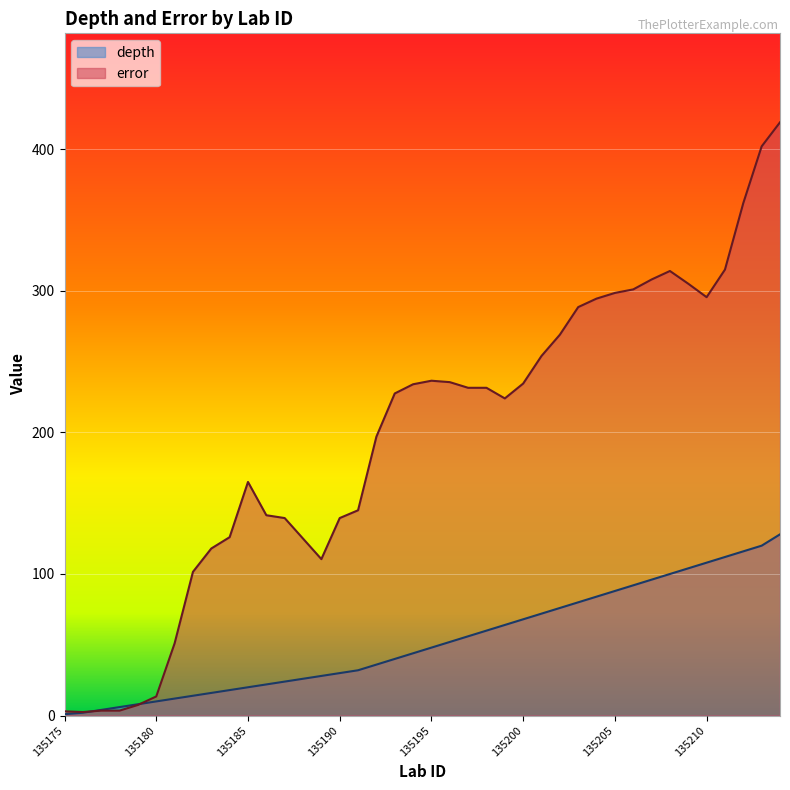

What is the value of the error point at the 18th from the left?

197.0